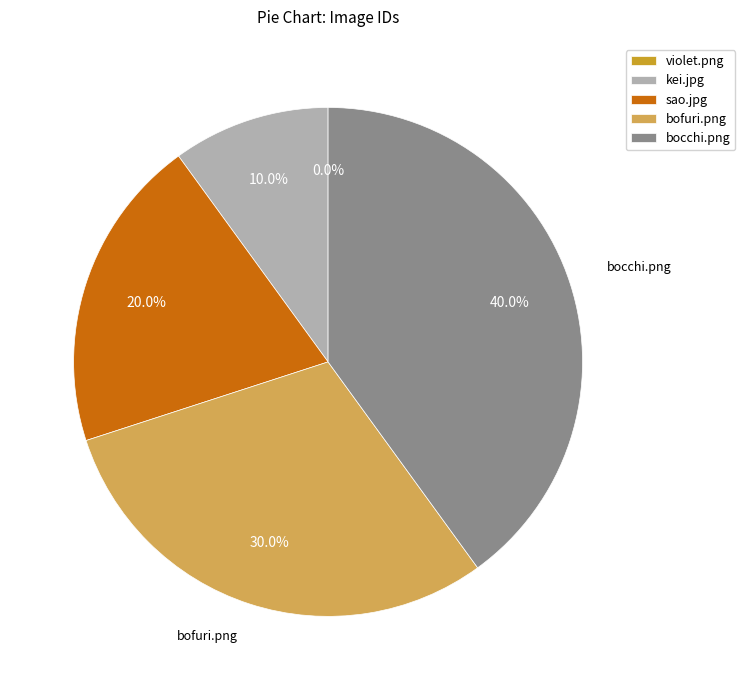

Rank the categories by value from highest to lowest.

bocchi.png, bofuri.png, sao.jpg, kei.jpg, violet.png